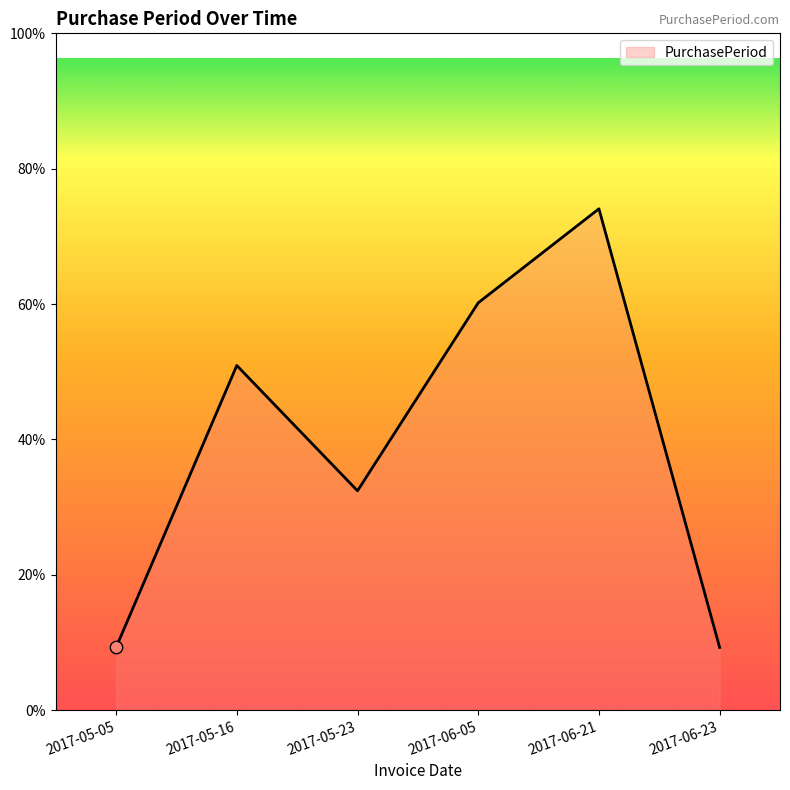

Is this an area chart (filled region under the line)?

Yes